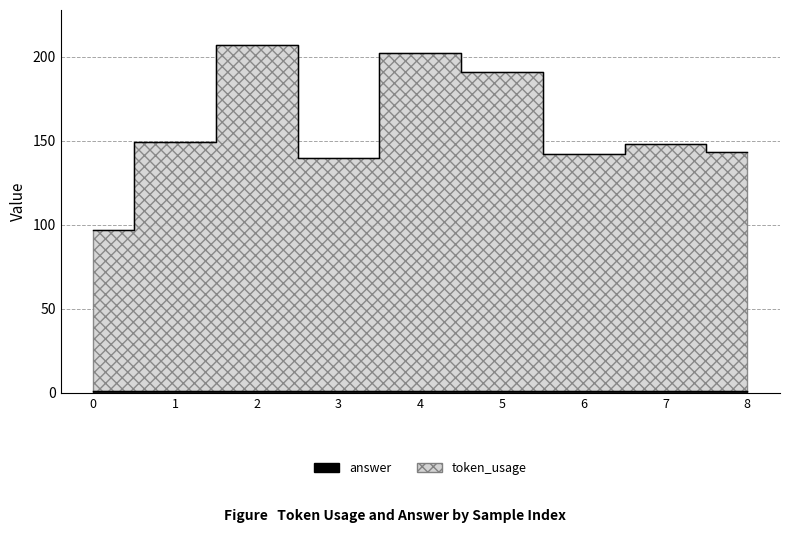

What is the difference between the maximum and minimum values?

110